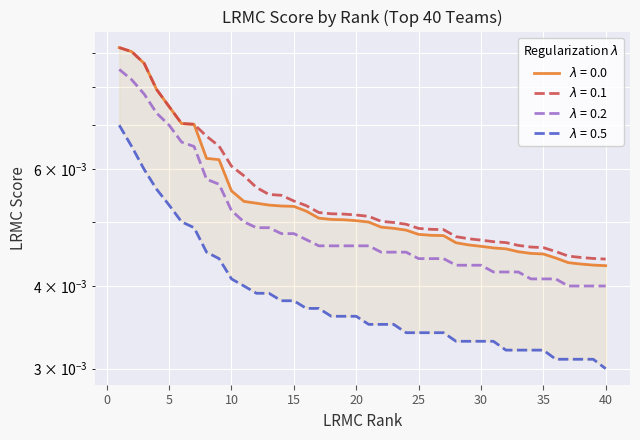

Does the chart display data point markers on the line(s)?

No